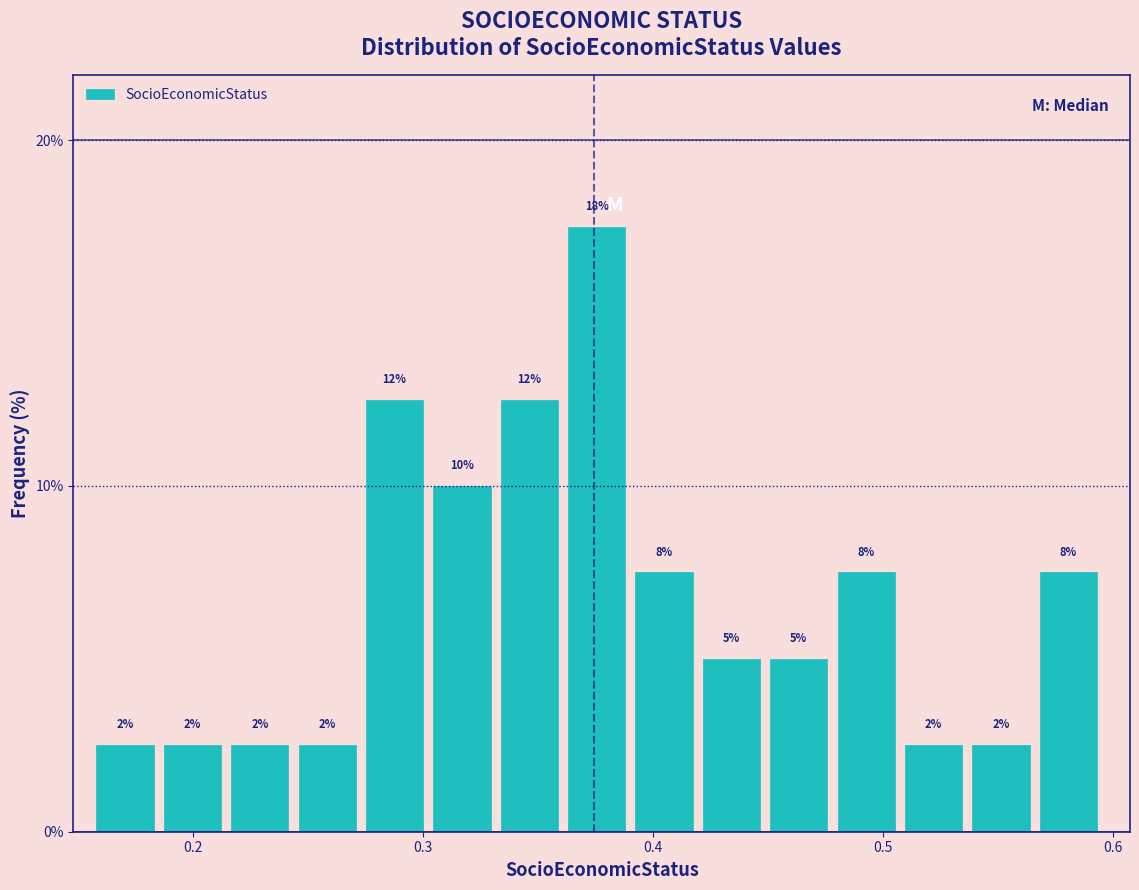

Read against the x-axis, roughly where is the centre of the tallest bar?

0.38